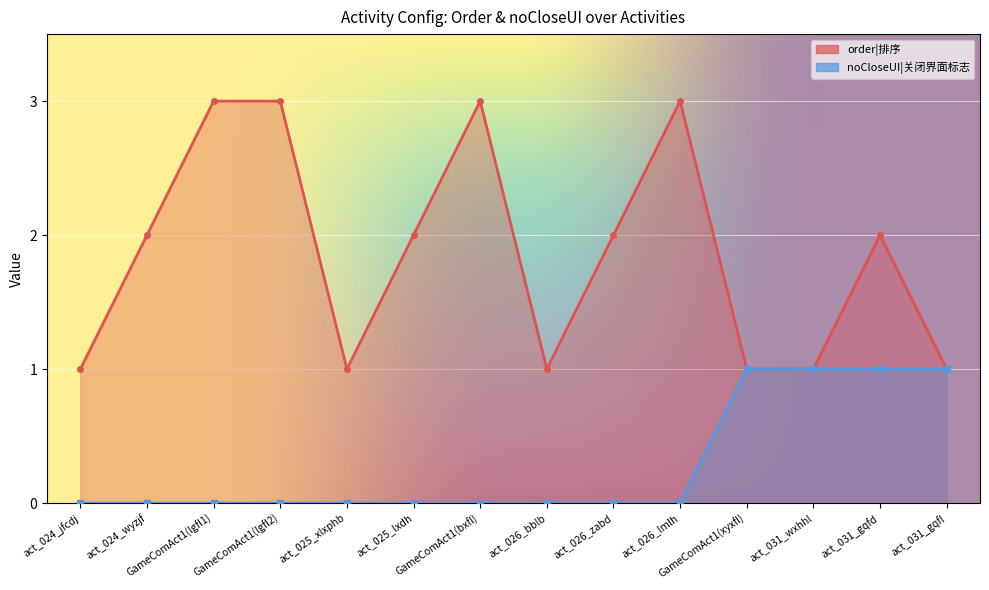

Where does the order series first go above 2?

GameComAct1(lgfl1)